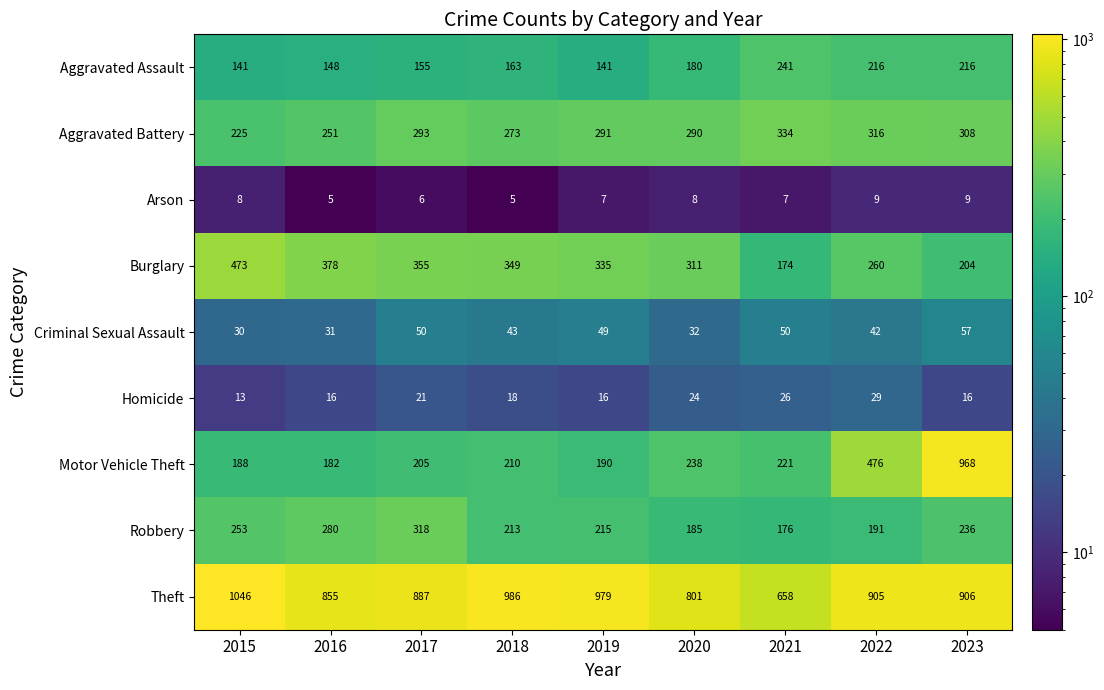

Is the value of Motor Vehicle Theft at 2023 greater than the value of Criminal Sexual Assault at 2015?

Yes